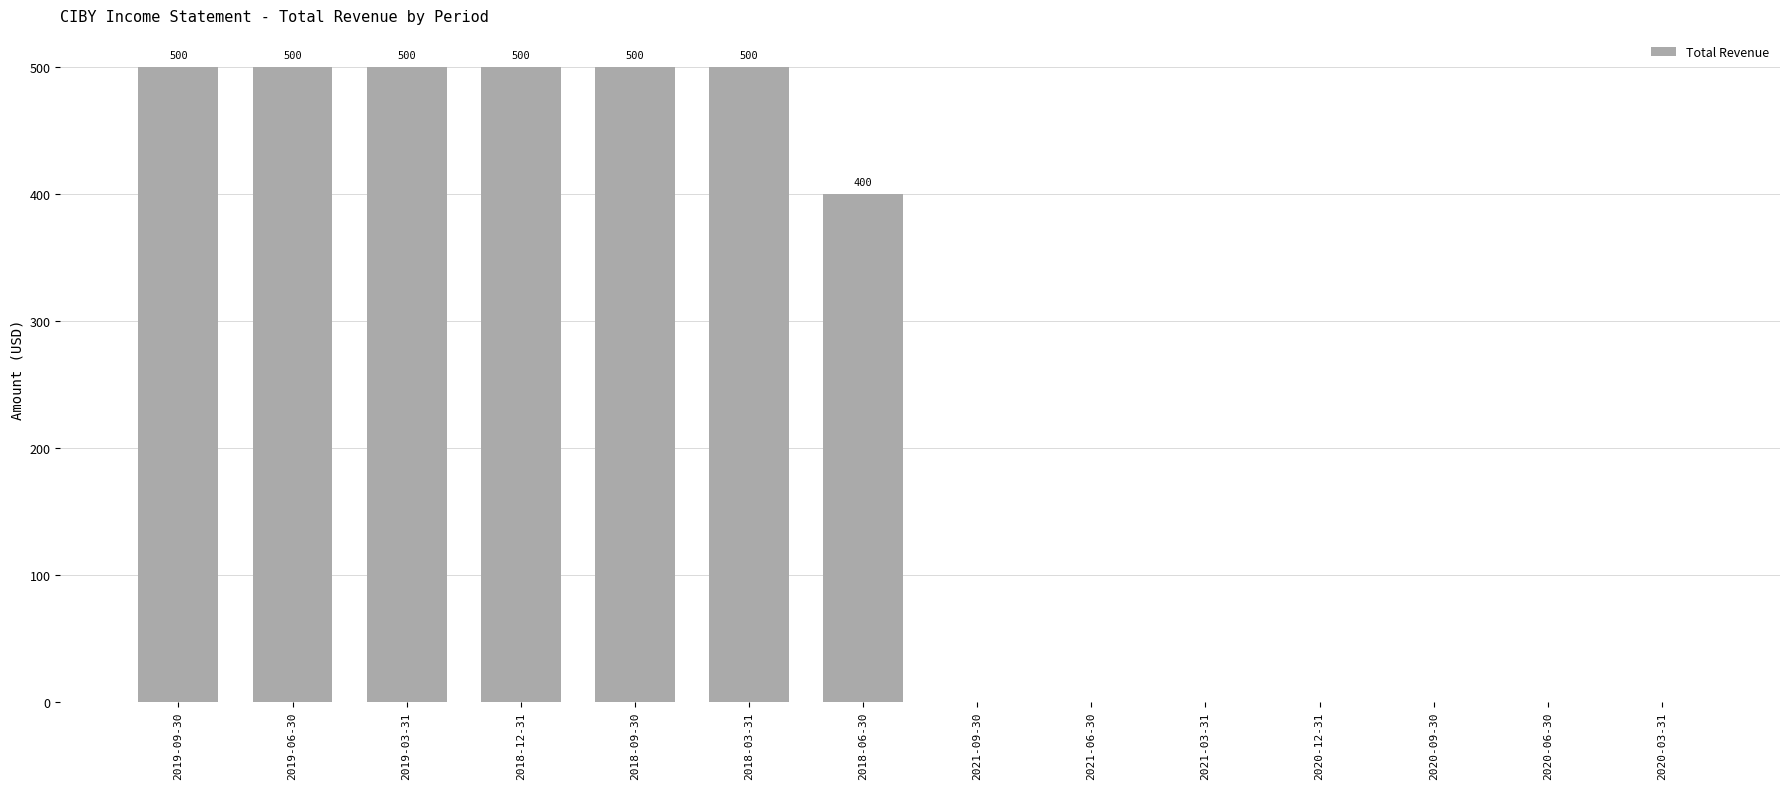

What is the maximum value shown in the chart?

500